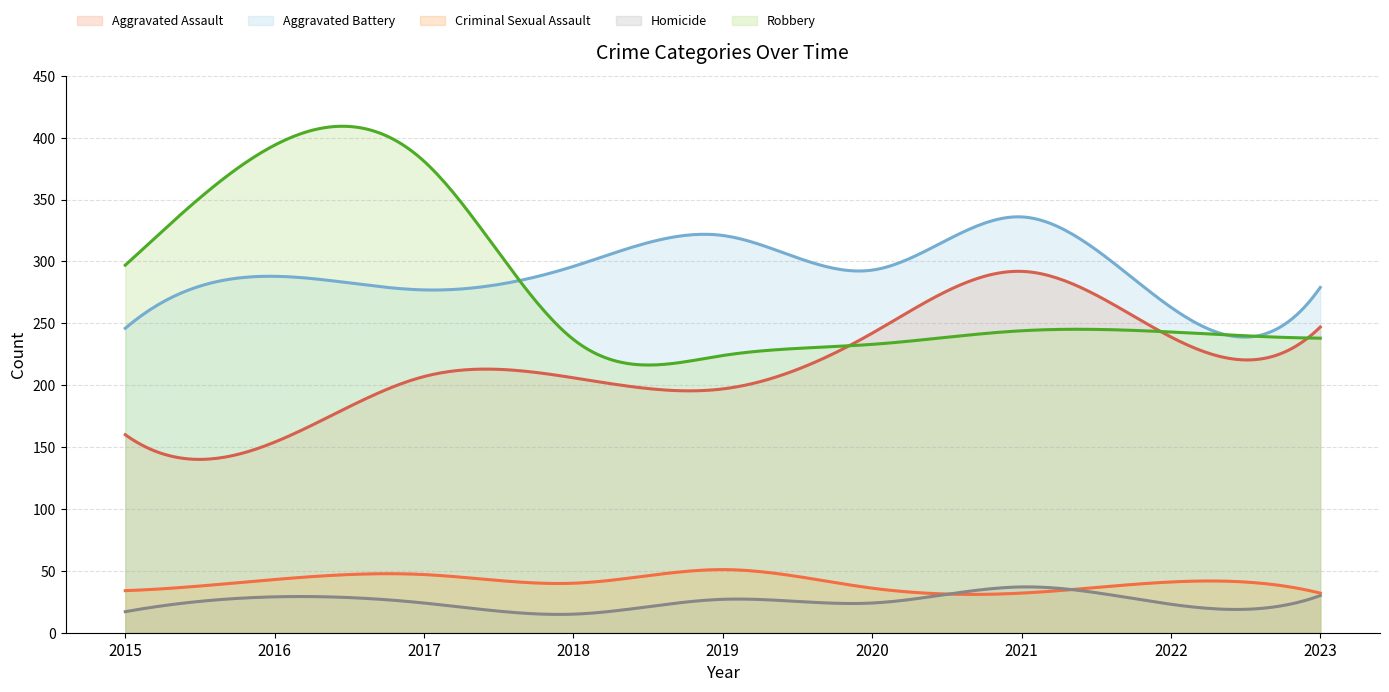

At which label does Aggravated Assault reach its minimum?

2016